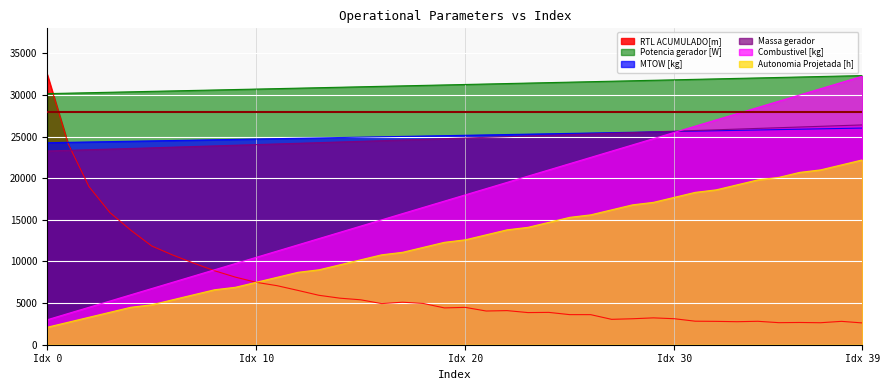

Which has a higher value, 25 or 4?

25